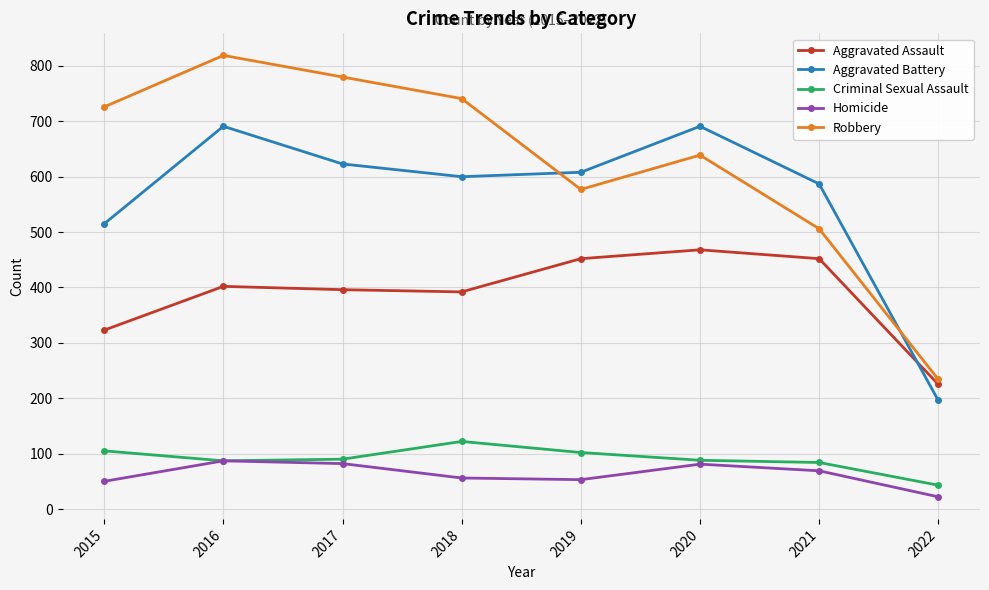

What is the sum of all Criminal Sexual Assault values?

721